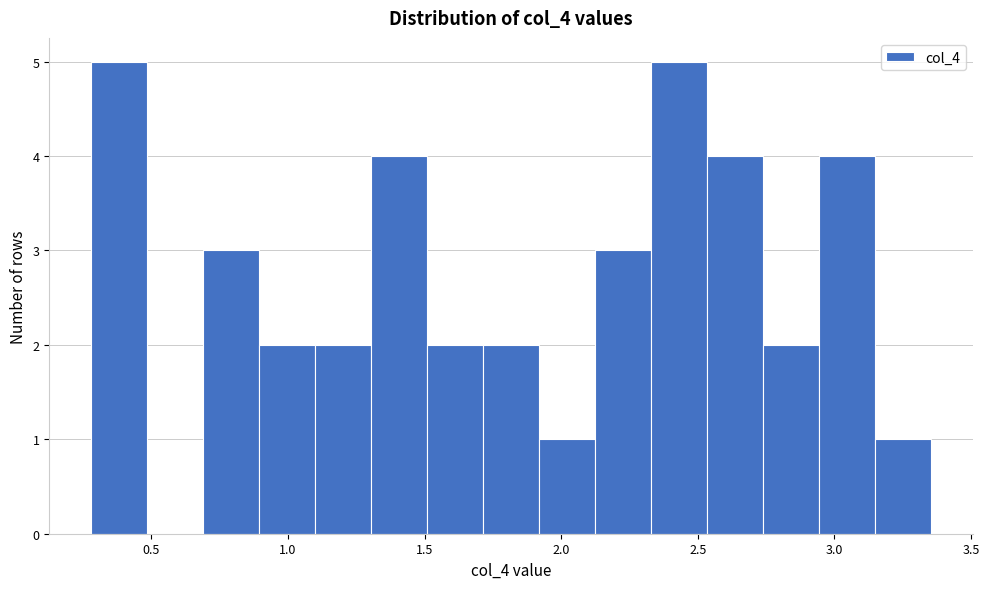

Reading left to right, transcribe this chart: for each bar, give the range it covers on the x-axis and its height. Neither the bar edges nor the heights are printed on the chart, so give them approximately, as read against the axes.

0.30 to 0.50: 5
0.50 to 0.70: 0
0.70 to 0.90: 3
0.90 to 1.10: 2
1.10 to 1.30: 2
1.30 to 1.50: 4
1.50 to 1.70: 2
1.70 to 1.90: 2
1.90 to 2.10: 1
2.10 to 2.35: 3
2.35 to 2.55: 5
2.55 to 2.75: 4
2.75 to 2.95: 2
2.95 to 3.15: 4
3.15 to 3.35: 1